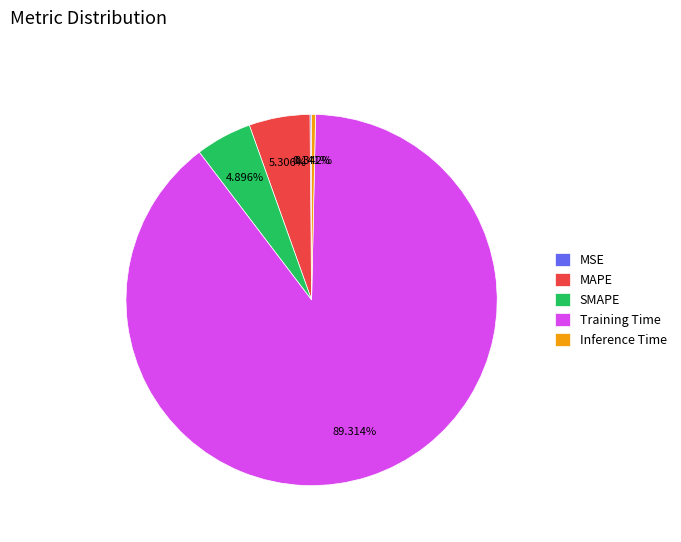

The MAPE slice represents 5% of the pie. True or false?

True